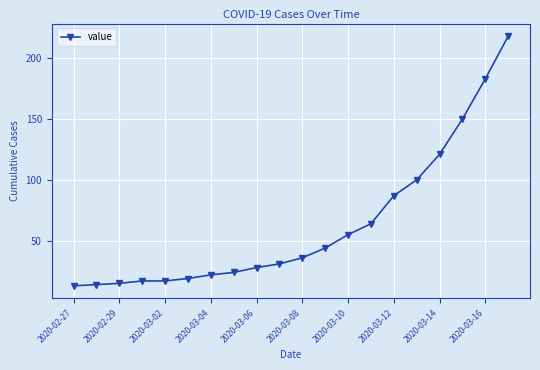

Reading left to right, transcribe all the data shown in this chart.

13	14	15	17	17	19	22	24	28	31	36	44	55	64	87	100	121	150	183	218